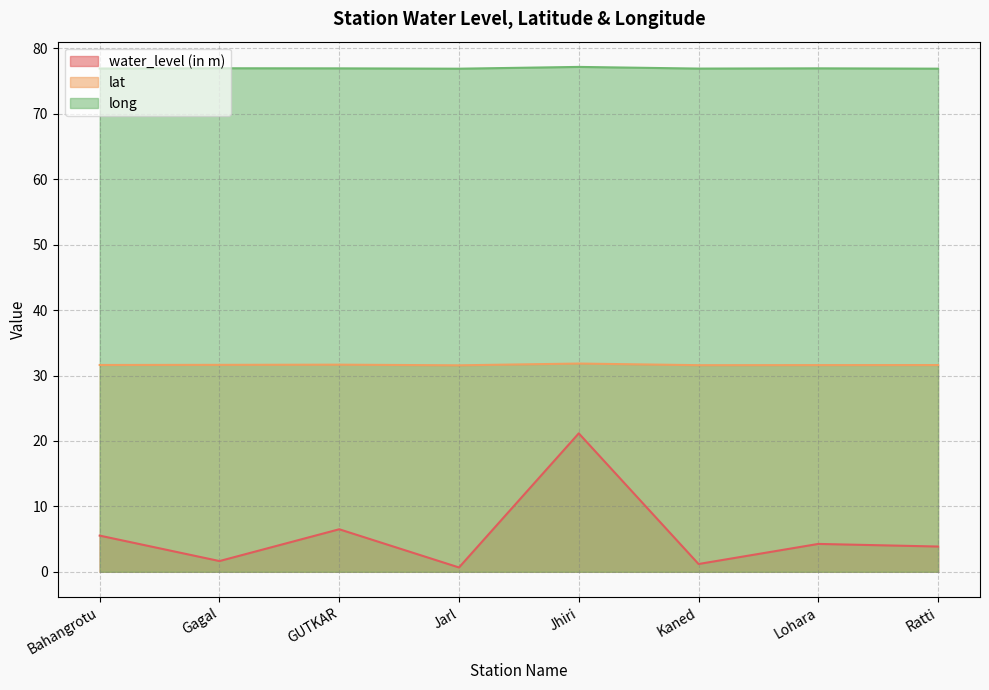

What is the label of the 1st point from the right?

Ratti